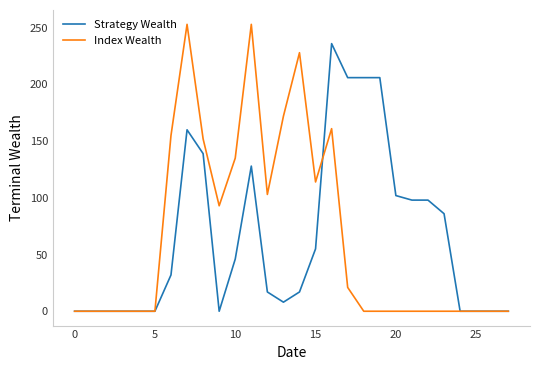

What is the difference between the second highest and minimum values in the Index Wealth series?

253